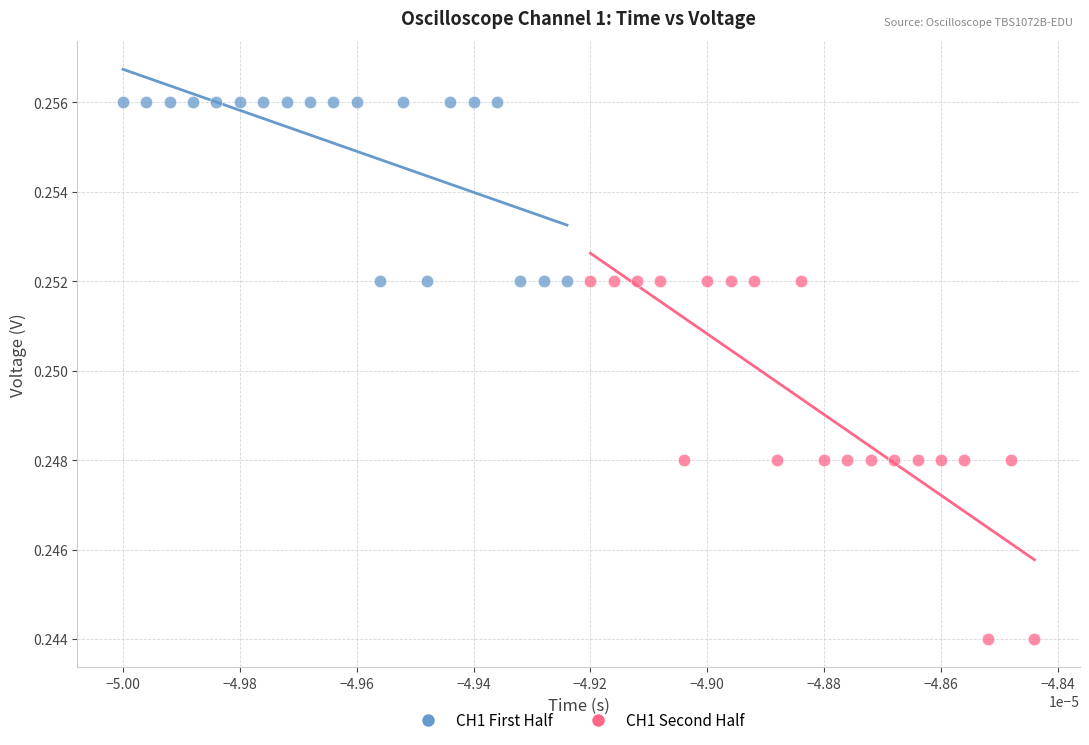

Which series contains the lowest Y value?

CH1 Second Half